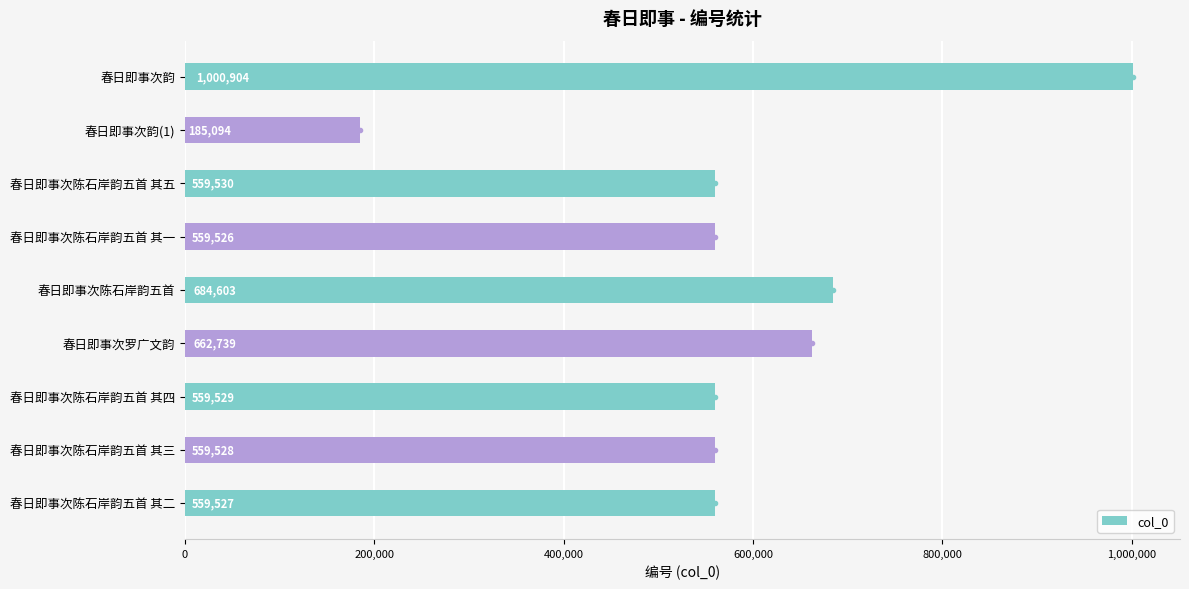

Read the col_0 value at 春日即事次陈石岸韵五首 其五.

559530